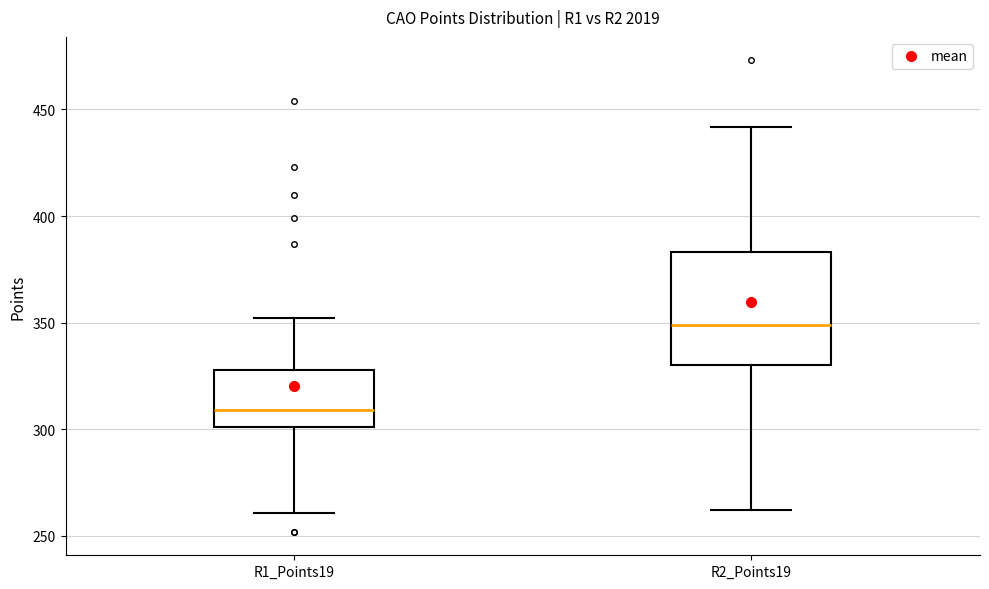

Where does the upper whisker of the box for R2_Points19 end on the y-axis? The values are not printed on the chart, so give them approximately, as read against the axis.

440